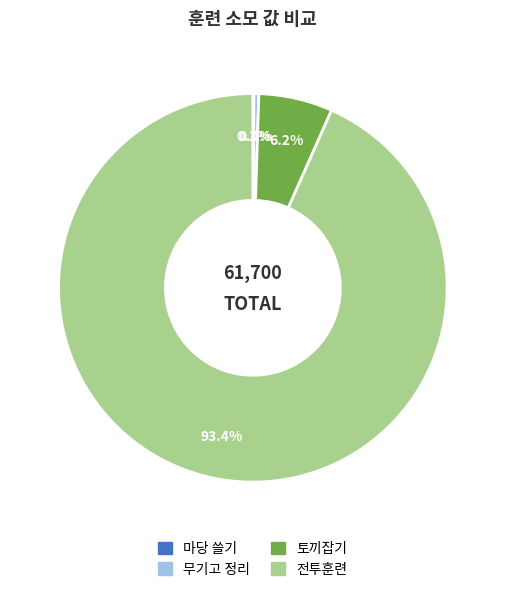

Combined, what portion of the pie is 무기고 정리 and 토끼잡기?

6.6%